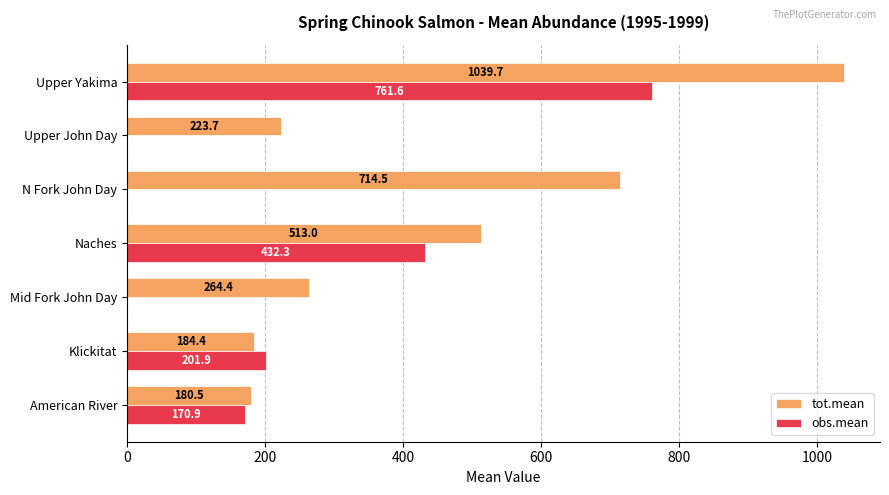

Between American River and Upper John Day, which series saw the biggest shift?

obs.mean